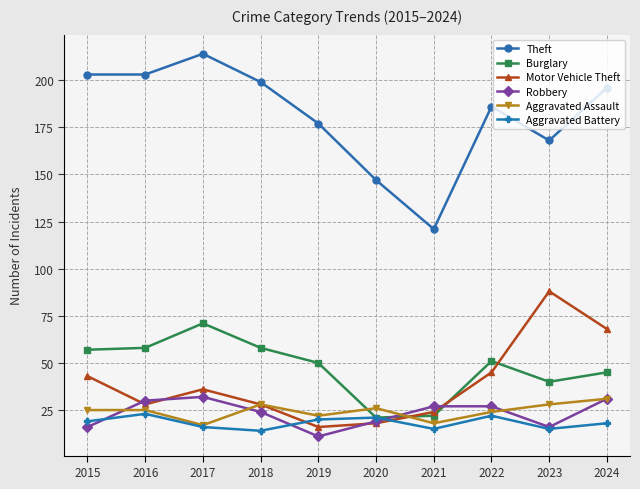

How many lines are shown in the chart?

6